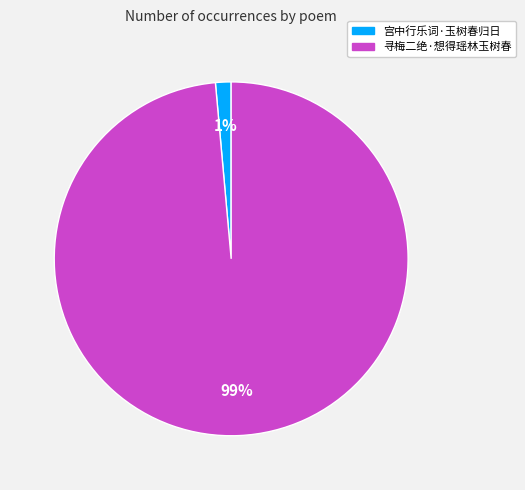

What percentage is the 宫中行乐词·玉树春归日 slice, to the nearest percent?

1%